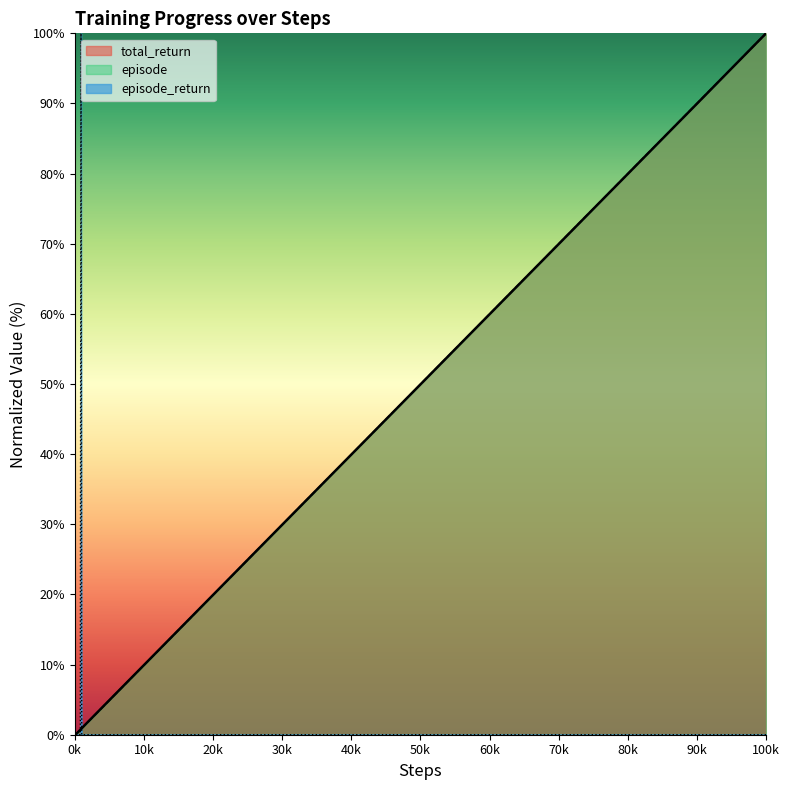

Is it true that episode equals 39.9 at 40k?

True